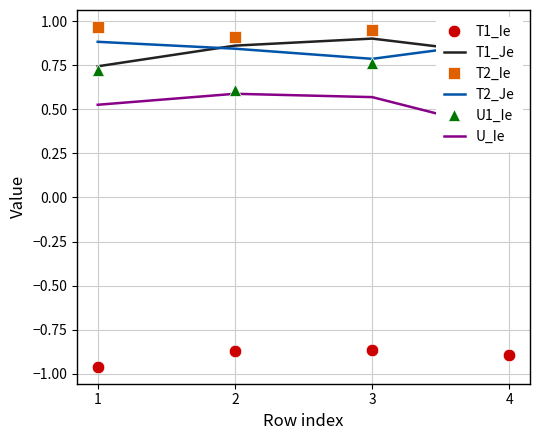

What are all the series names shown in the legend?

T1_Ie, T1_Je, T2_Ie, T2_Je, U1_Ie, U_Ie